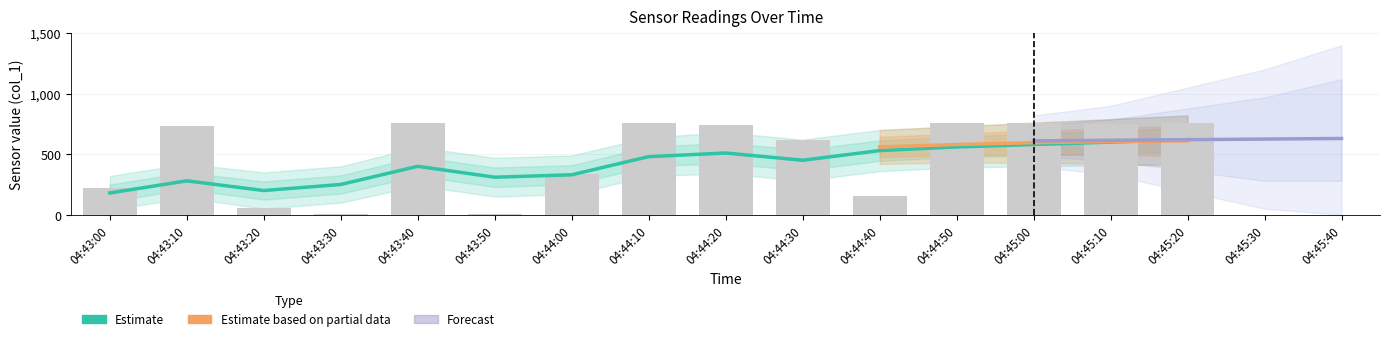

Count the number of categories in the chart.

15